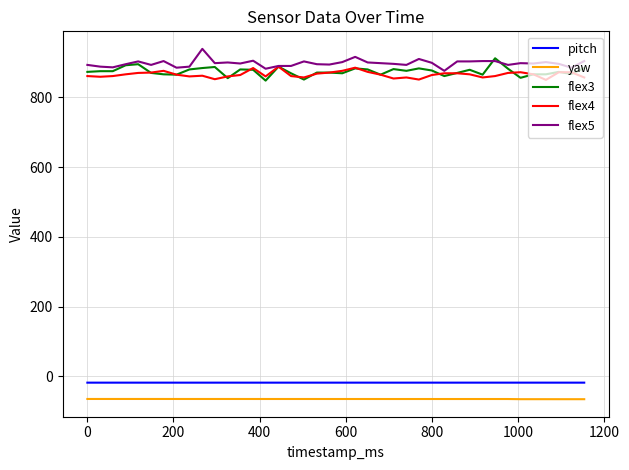

What is the maximum value for flex4?

888.0